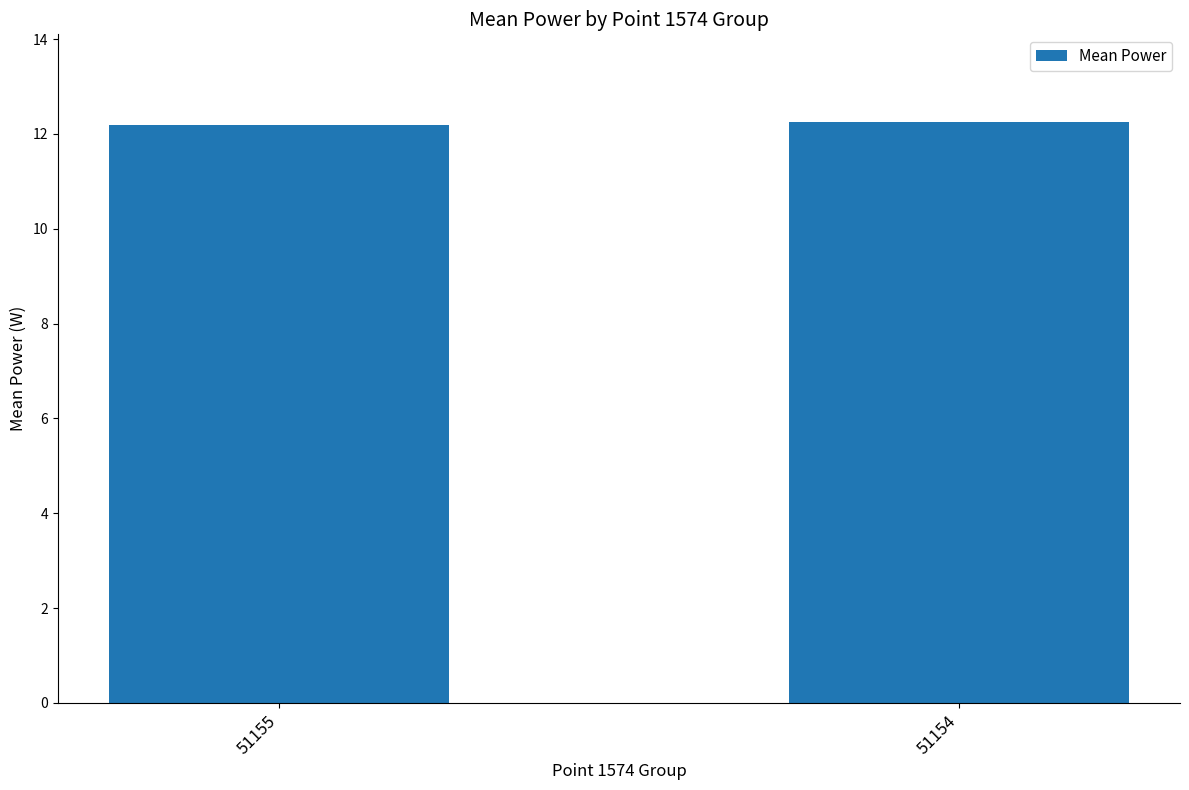

What is the value of the 1st bar from the left?

12.2